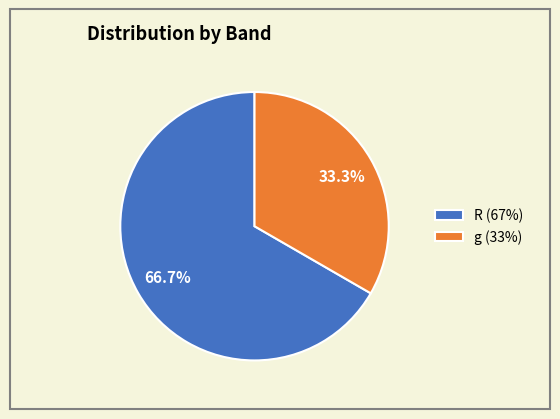

Approximately how many times larger is the value at g (33%) compared to R (67%)?

0.5